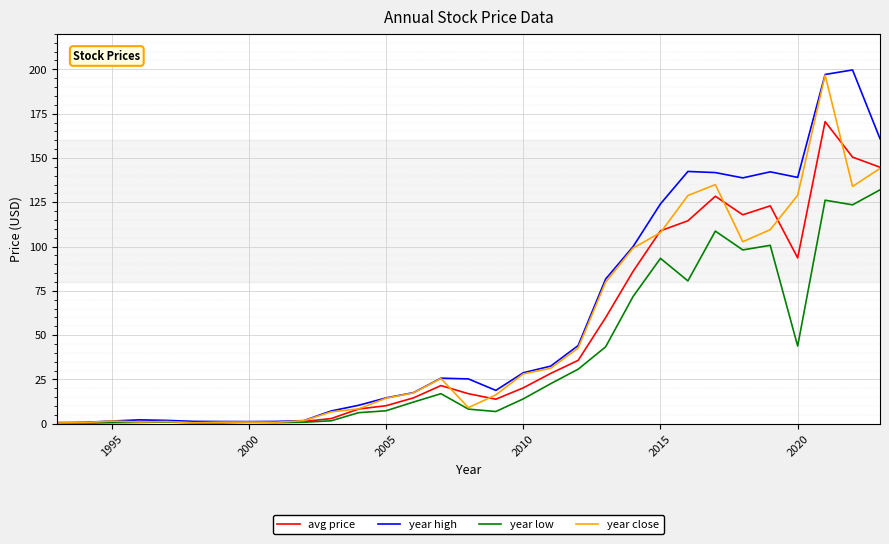

List the series in order of their peak value, highest first.

year high, year close, avg price, year low